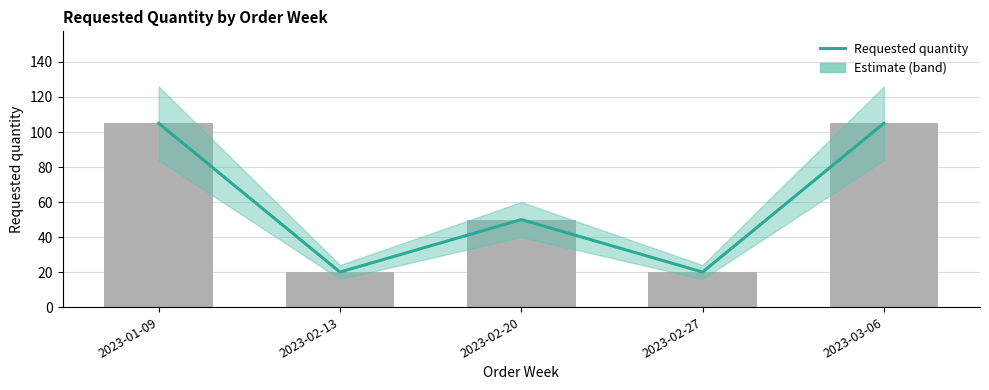

Are the bars horizontal?

No